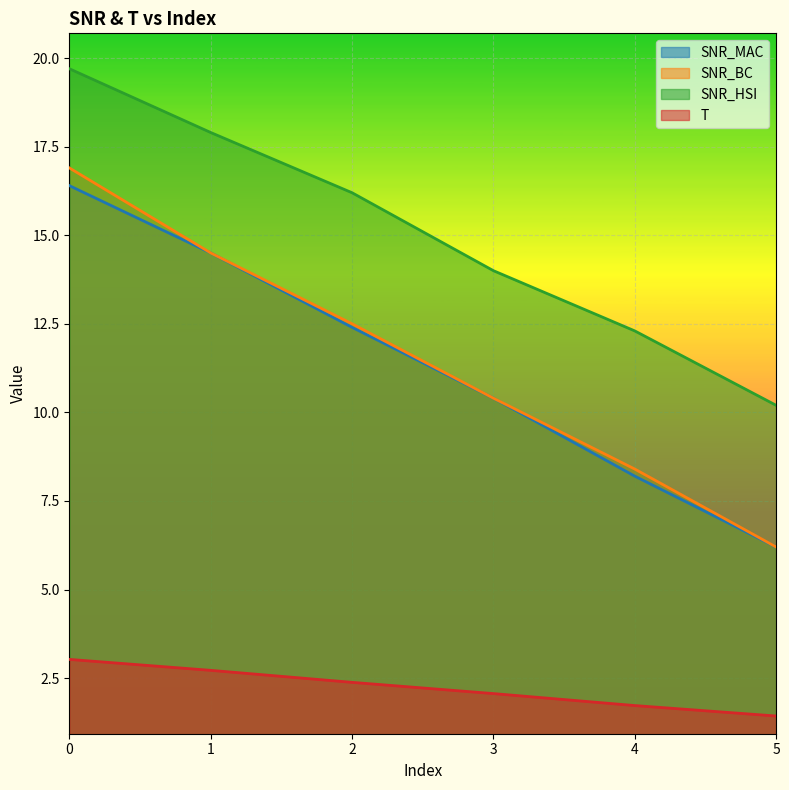

How many lines are shown in the chart?

4